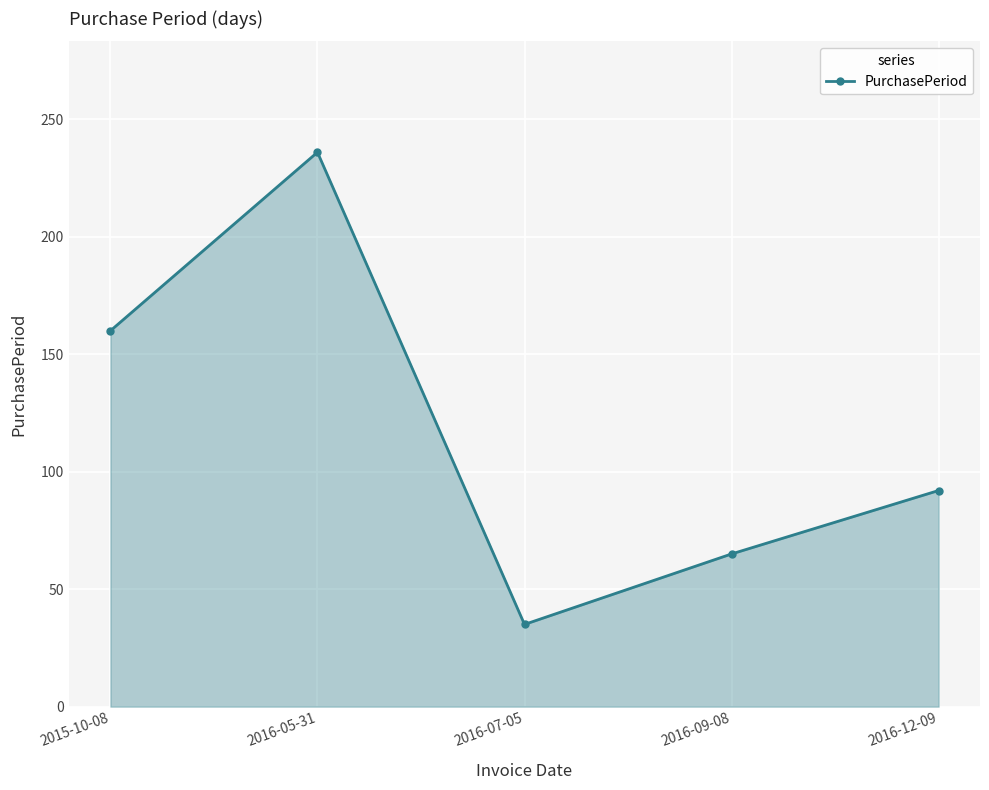

What value does the data have at 2016-07-05?

35